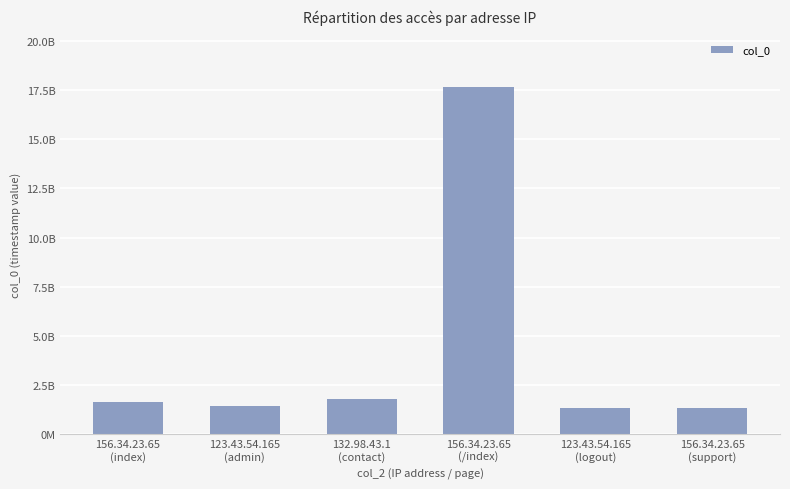

Between 156.34.23.65
(index) and 123.43.54.165
(logout), which is larger?

156.34.23.65
(index)